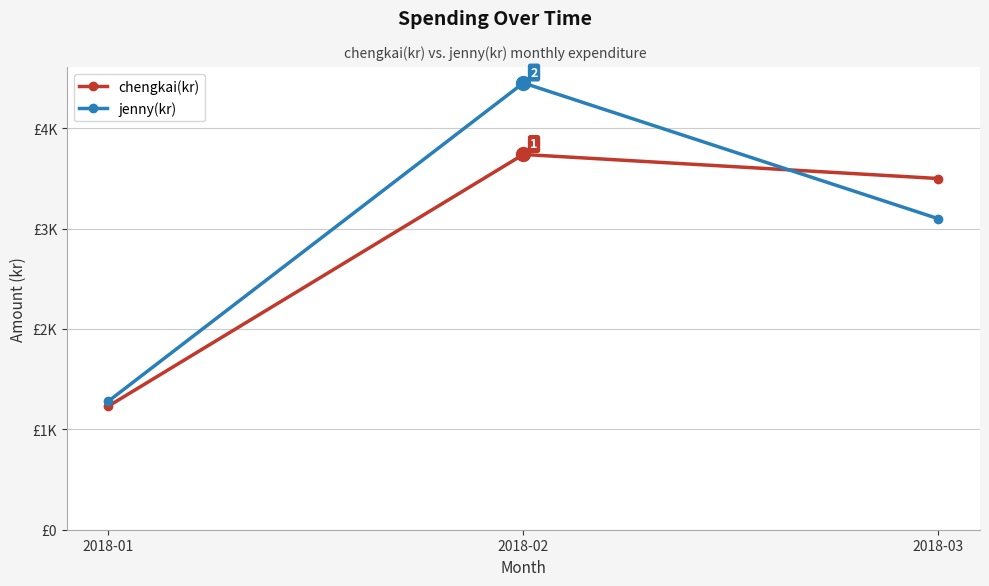

Is this an area chart (filled region under the line)?

No